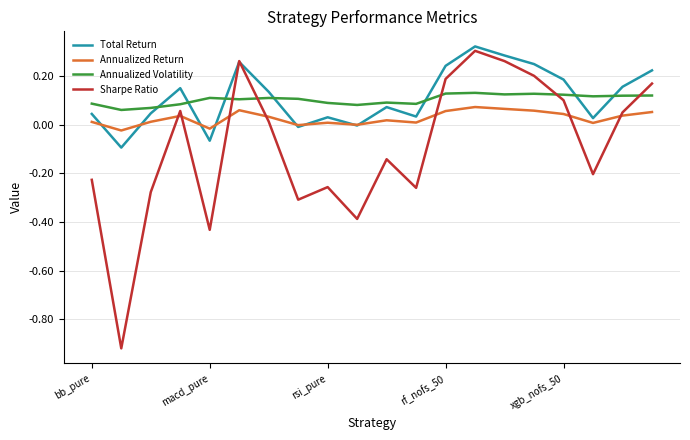

True or false: Sharpe Ratio and Annualized Volatility cross at least once.

True